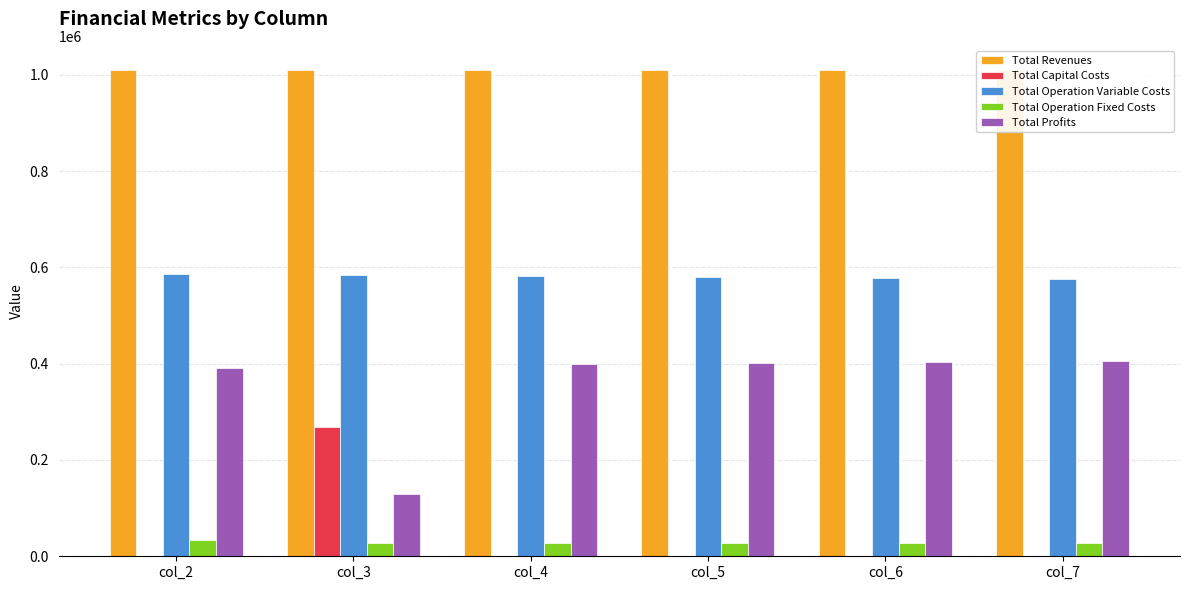

What is the sum of the Total Profits values at col_4 and col_6?

802268.0